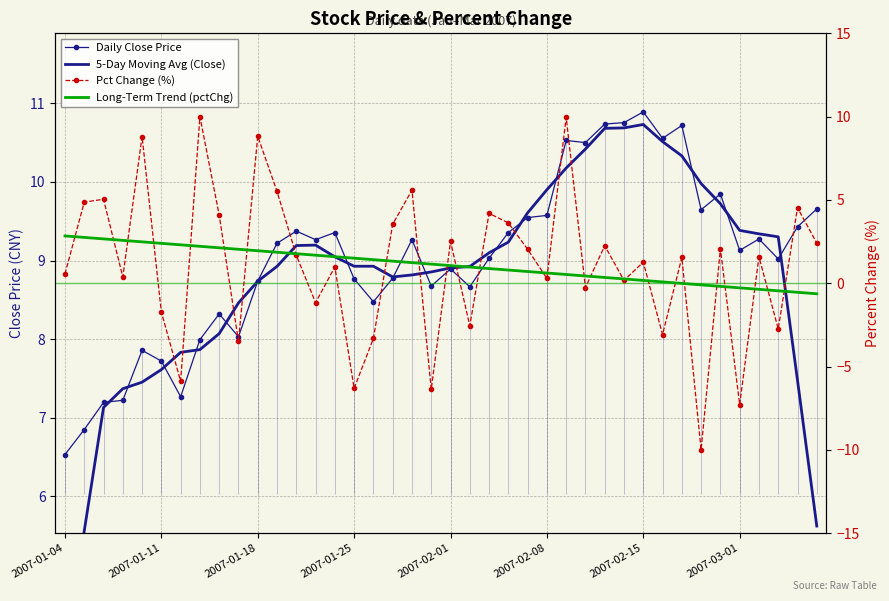

Which series has the largest range (max minus min)?

Pct Change (%)